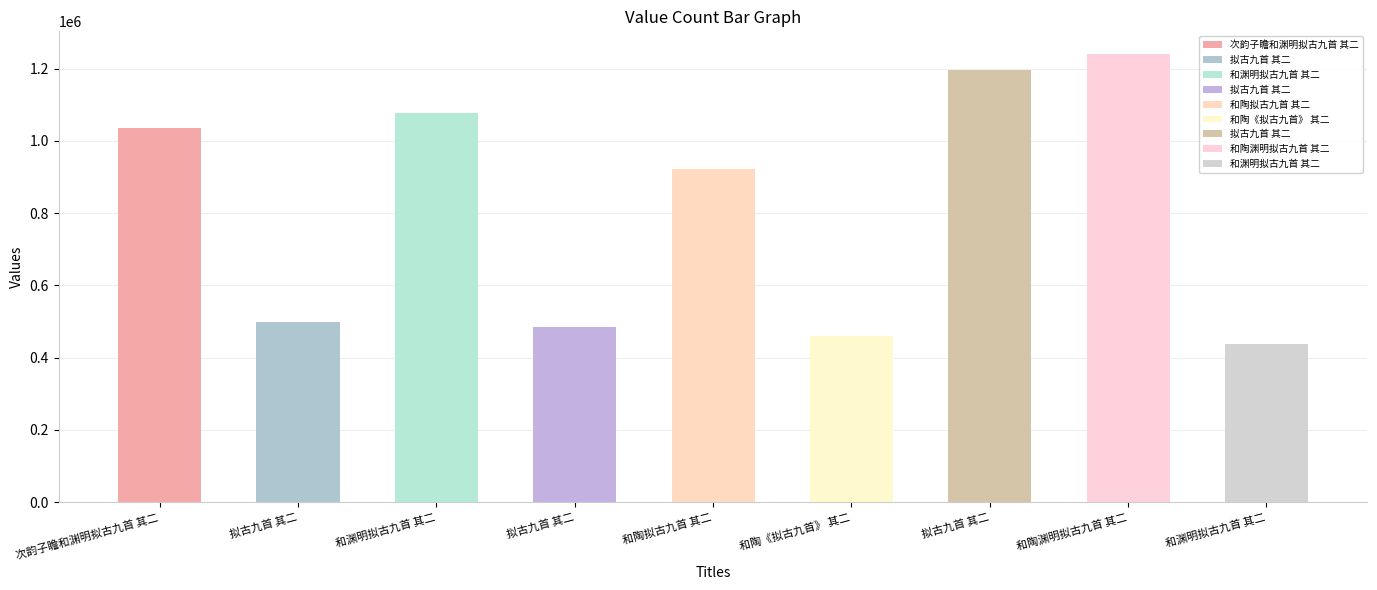

What is the sum of all values?

7353478